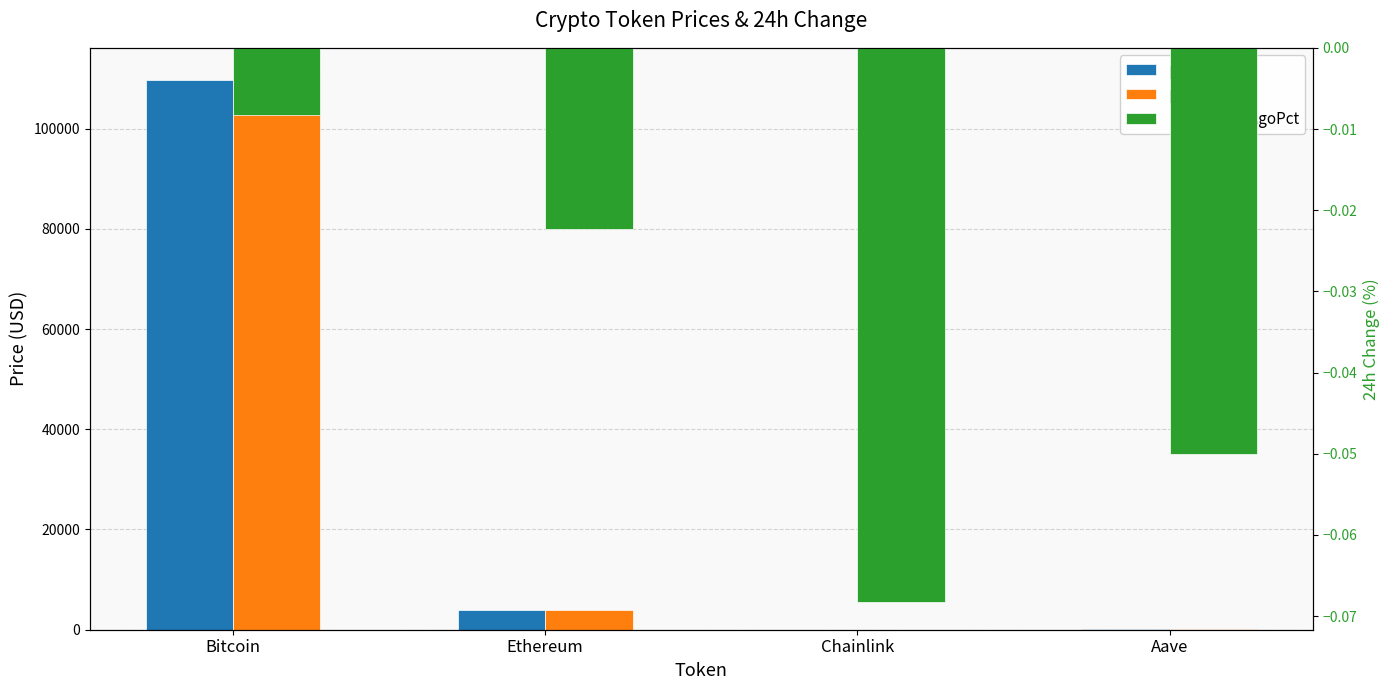

How many distinct data groups are displayed?

3